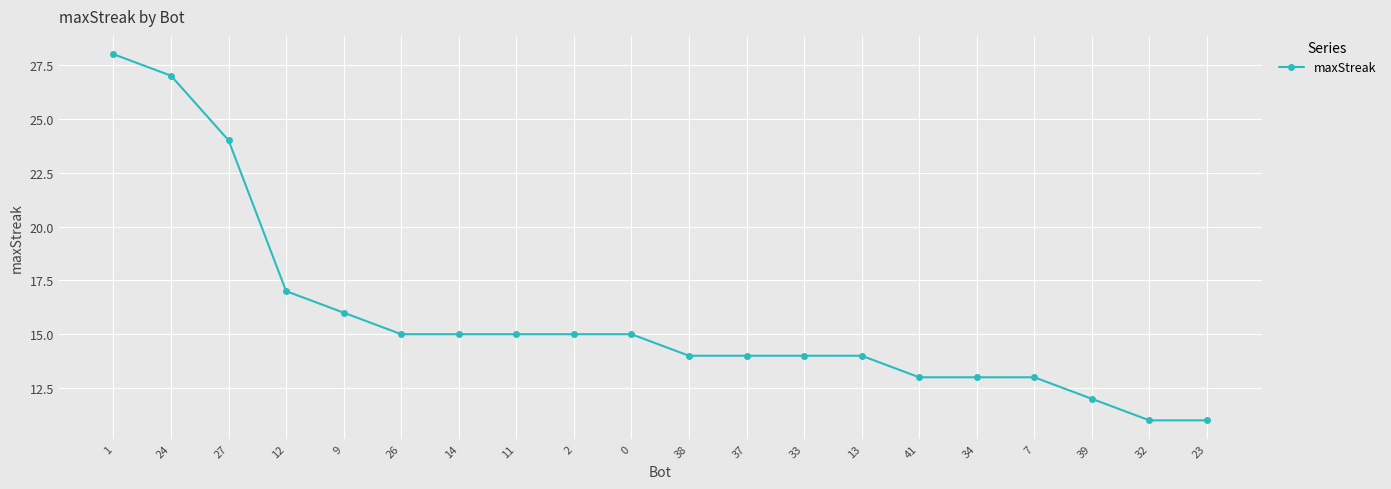

Is it true that the value at 38 is 24?

False